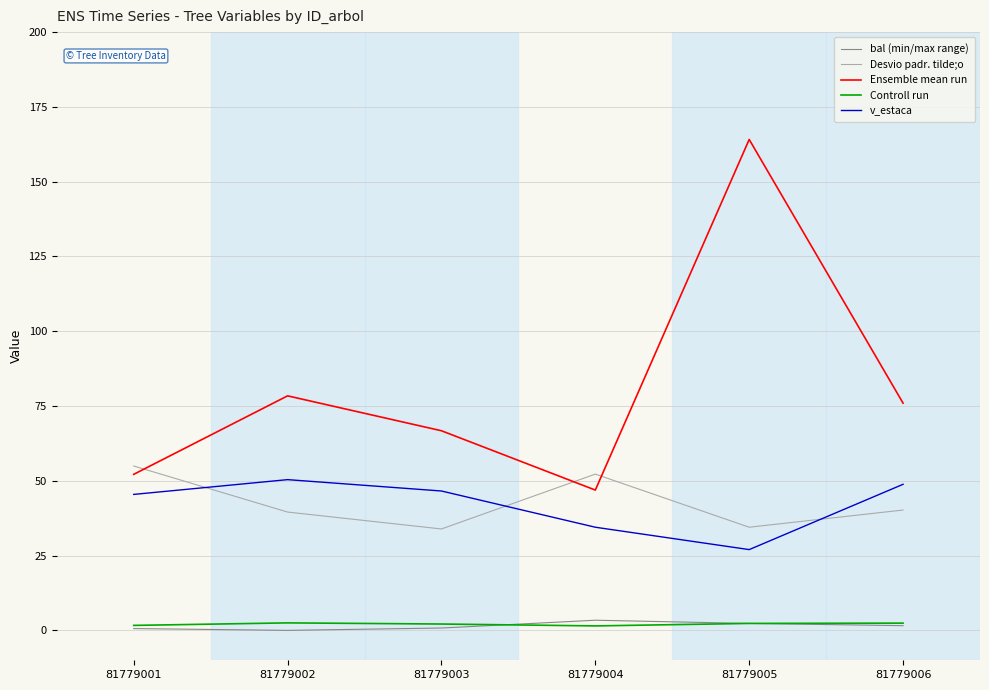

At which category does v_estaca reach its first local peak?

81779002